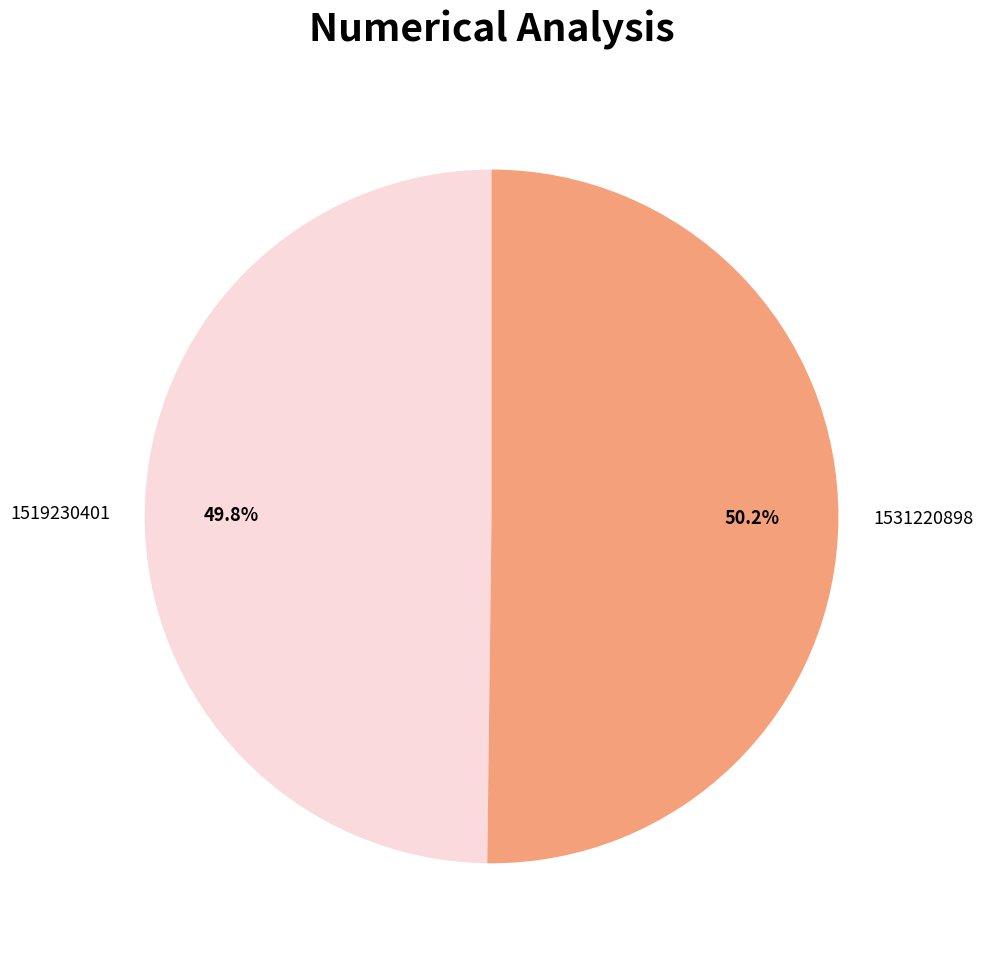

To the nearest percent, what portion does 1531220898 represent?

50%